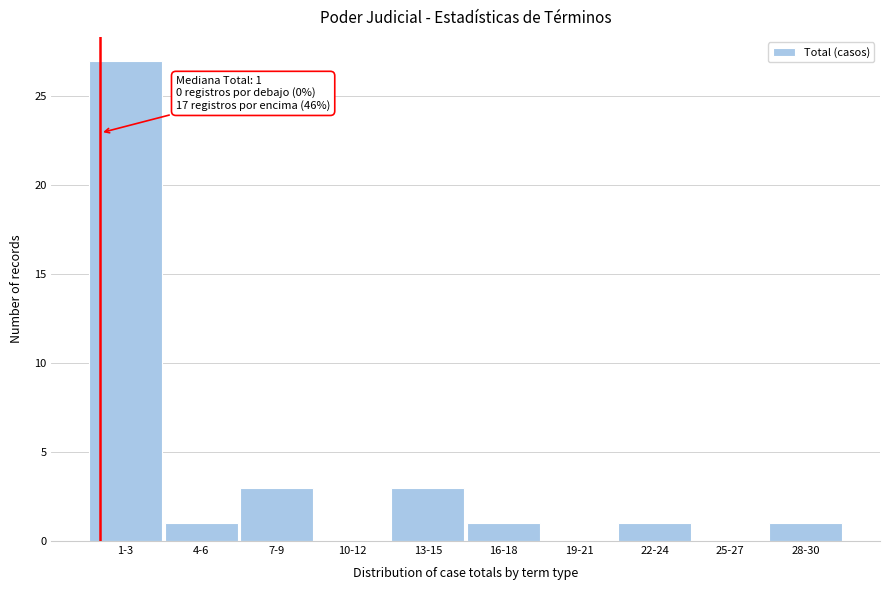

Reading left to right, what are all the values shown in this chart?

1-3=27	4-6=1	7-9=3	10-12=0	13-15=3	16-18=1	19-21=0	22-24=1	25-27=0	28-30=1